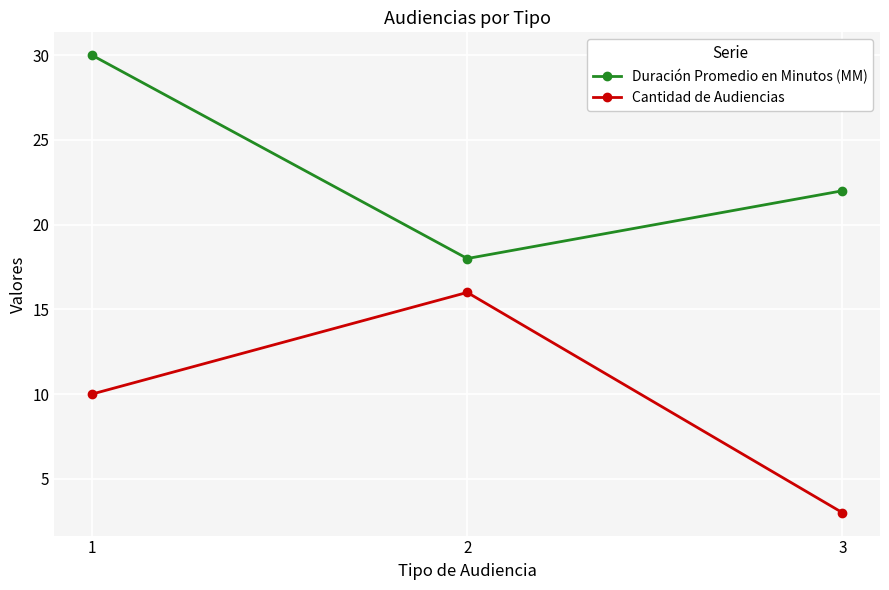

What is the total value across all series at 1?

40